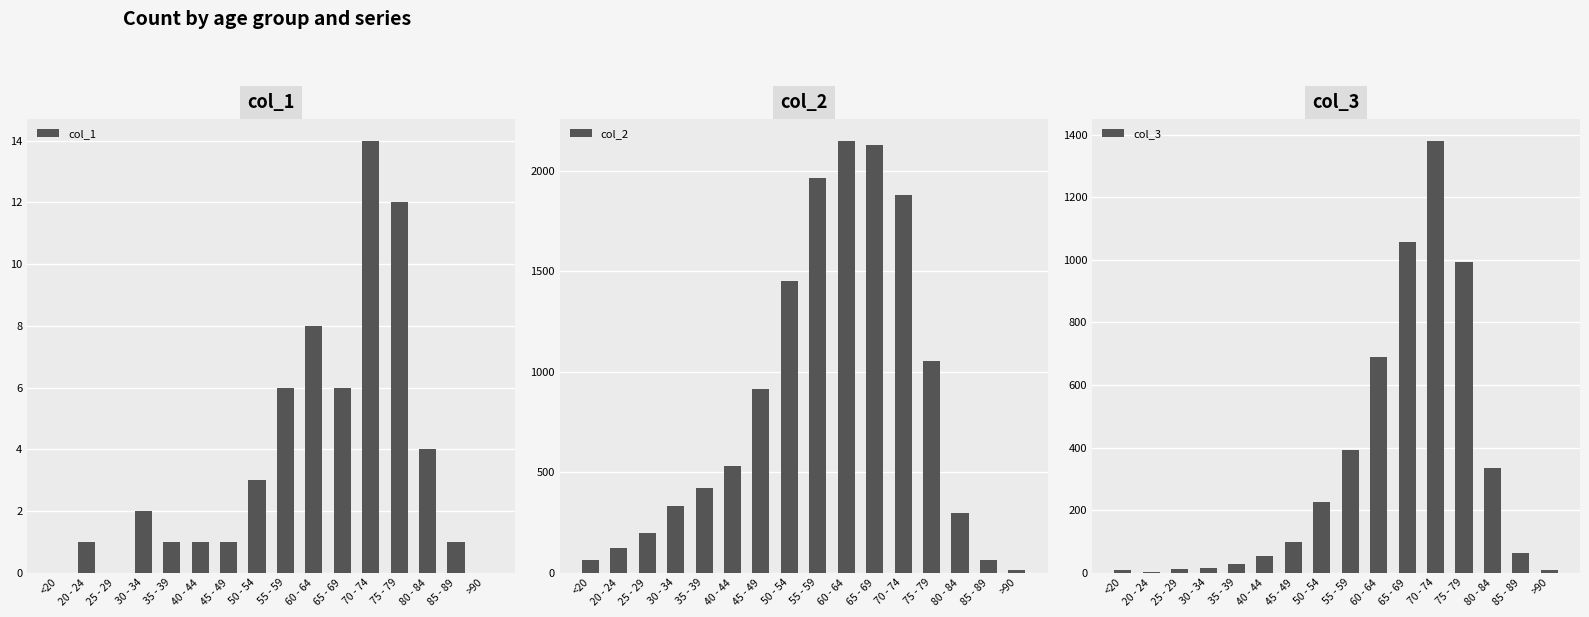

List the labels in order of col_3 value, smallest first.

20 - 24, <20, >90, 25 - 29, 30 - 34, 35 - 39, 40 - 44, 85 - 89, 45 - 49, 50 - 54, 80 - 84, 55 - 59, 60 - 64, 75 - 79, 65 - 69, 70 - 74